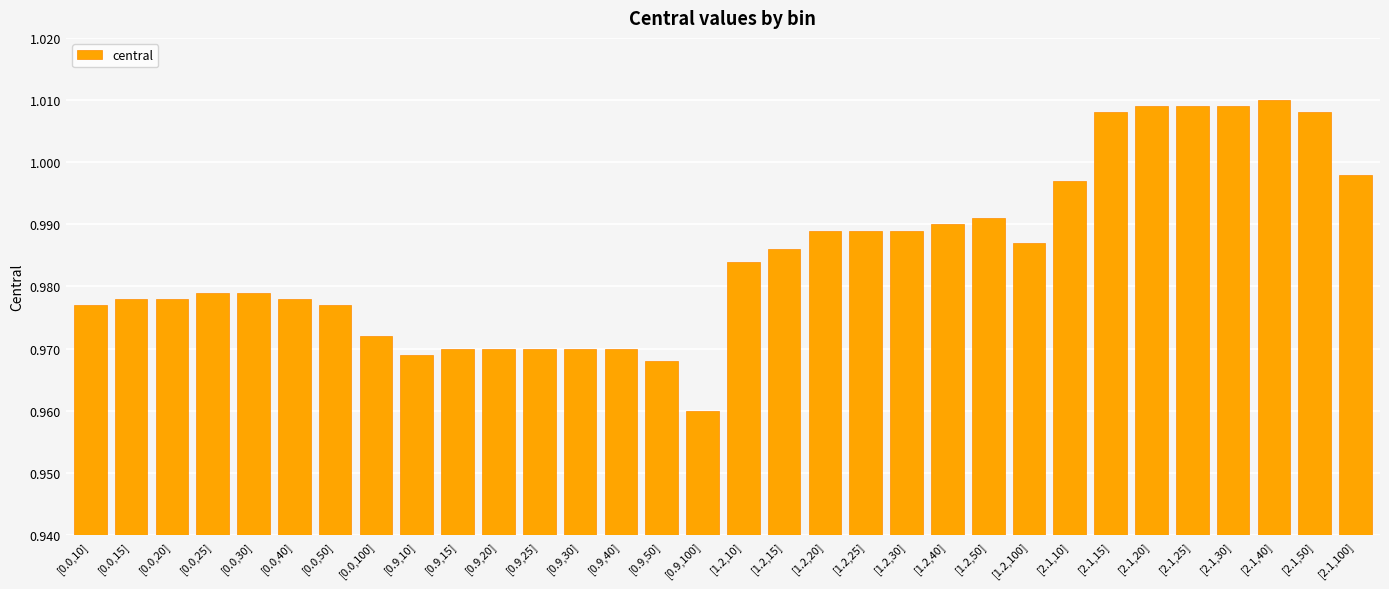

Which label corresponds to the smallest value in the chart?

[0.9,100]